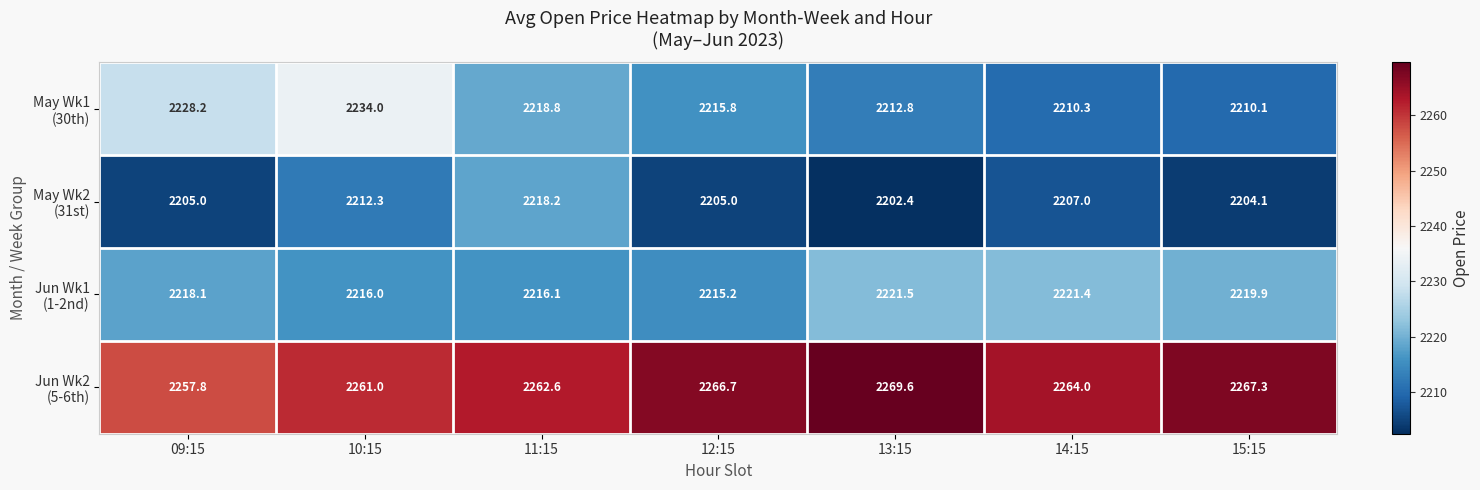

What is the minimum value shown in the chart?

2202.4